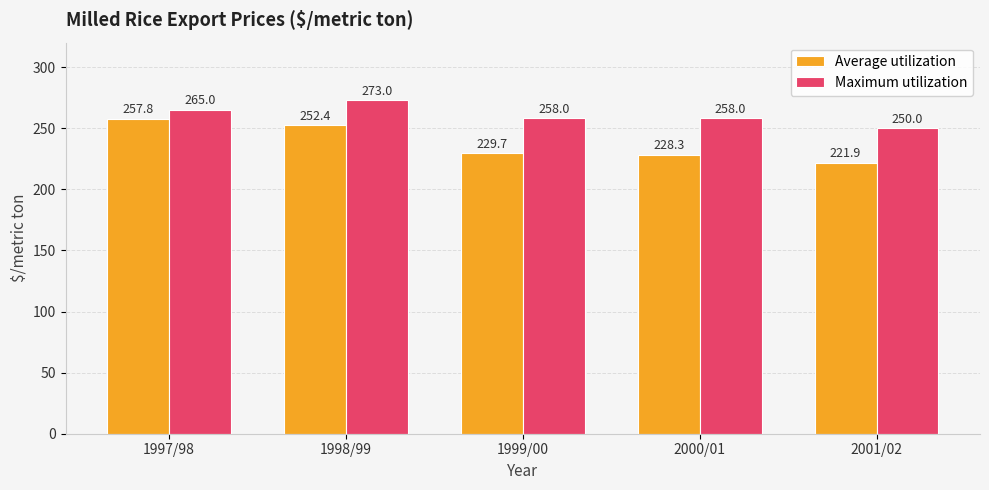

What is the total value across all series at 2000/01?

486.3